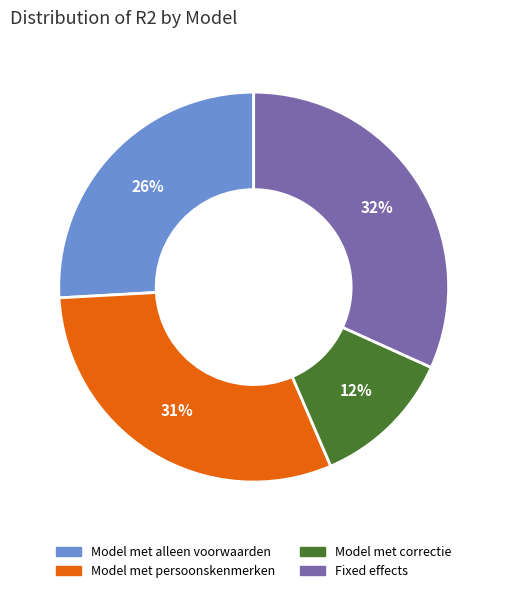

Is there a majority slice in this chart?

No